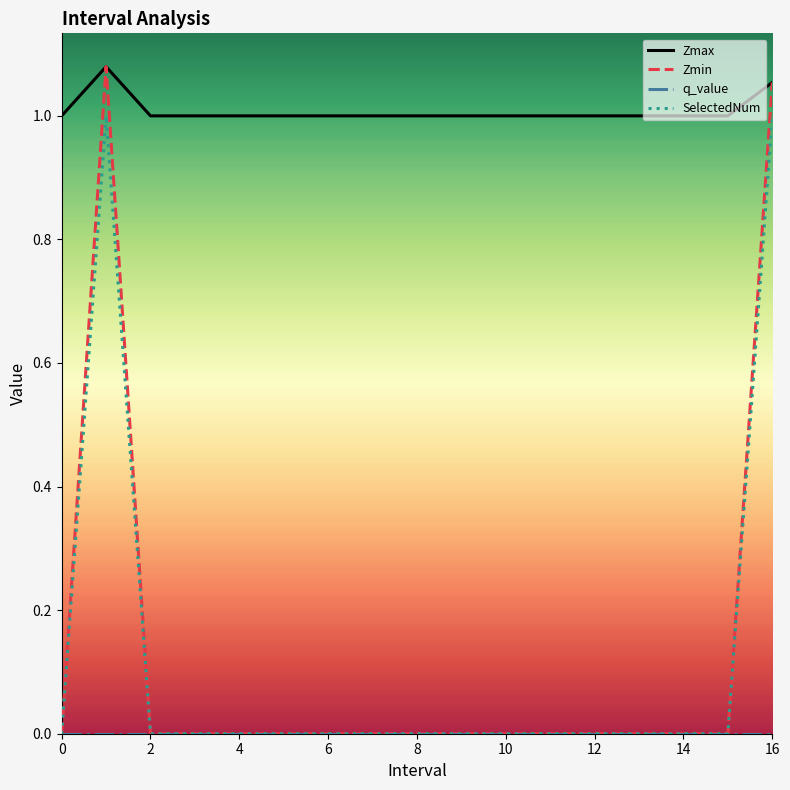

True or false: Zmax and SelectedNum intersect in this chart.

False